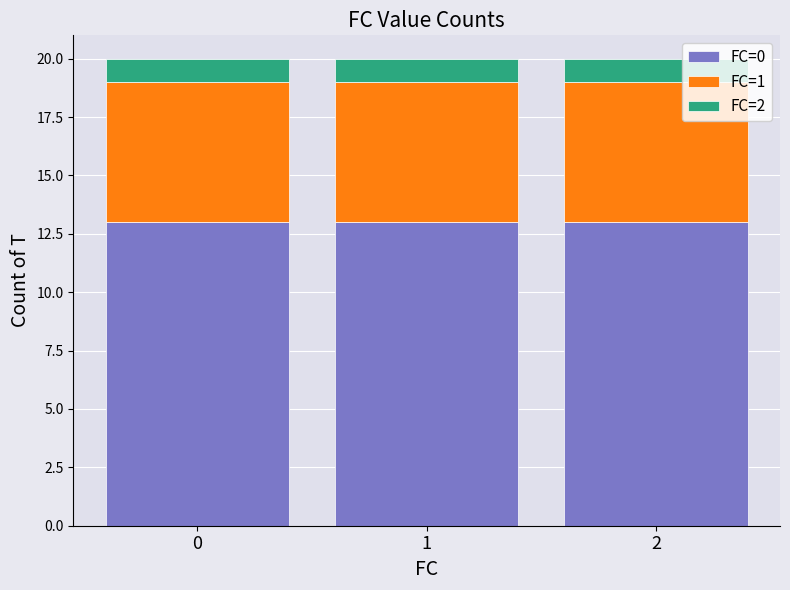

What is the highest value of the FC=0 series?

13